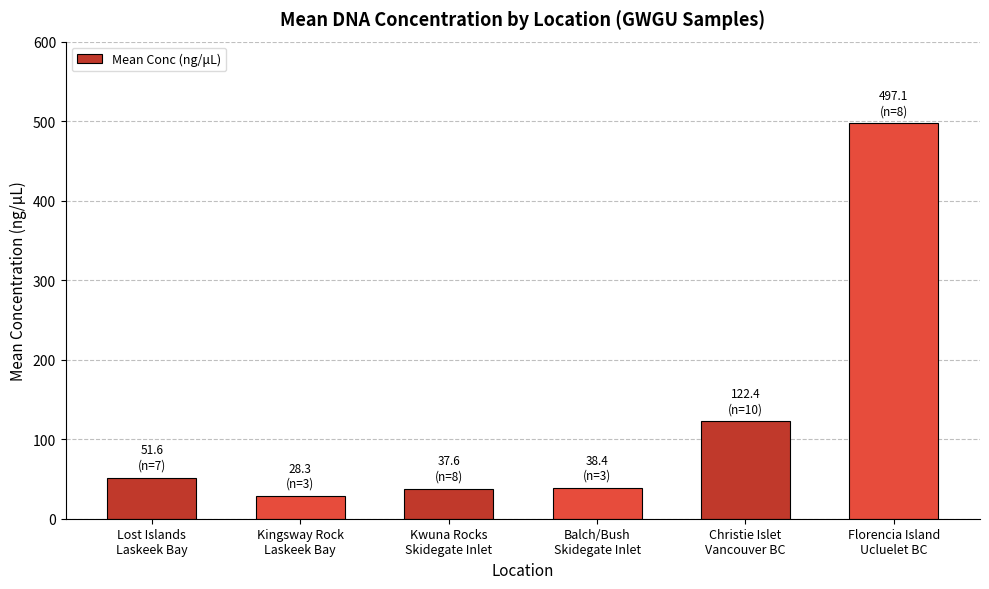

At which category does the chart reach its minimum across all series?

Kingsway Rock
Laskeek Bay